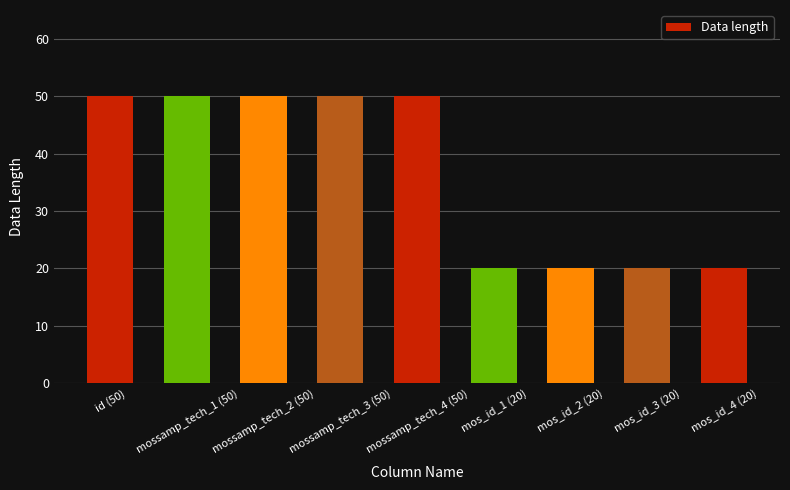

What is the sum of the values at mossamp_tech_4 (50) and mossamp_tech_1 (50)?

100